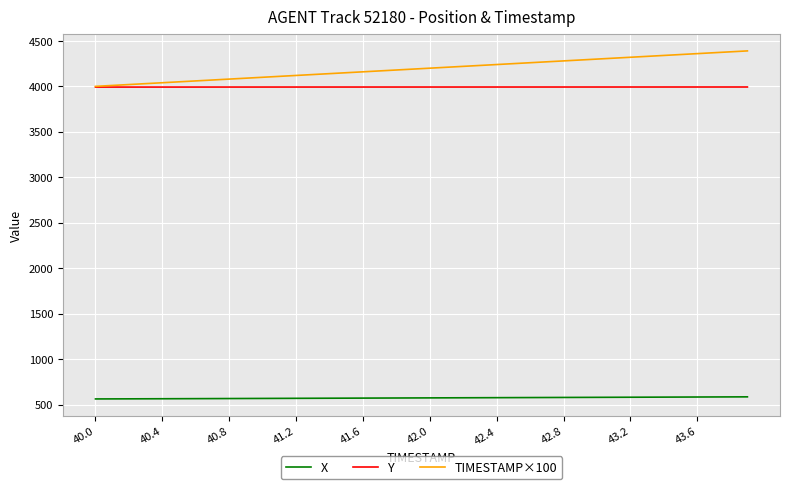

Which series has the largest total across all categories?

TIMESTAMP×100